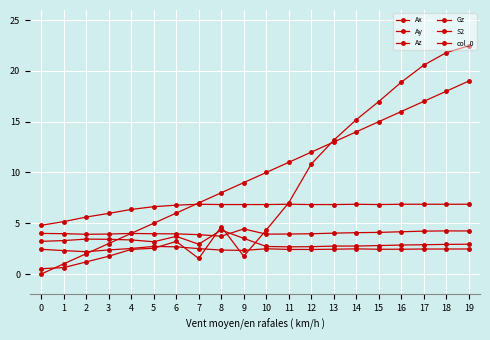

How many series are shown in this chart?

6